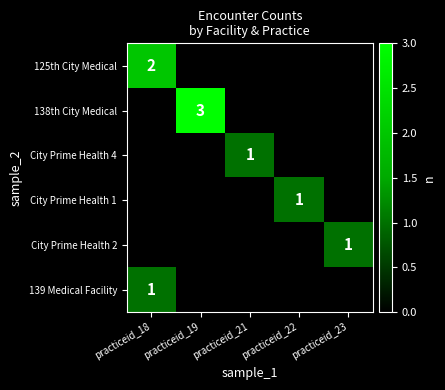

What is the difference between the maximum and second lowest values in the City Prime Health 2 series?

1